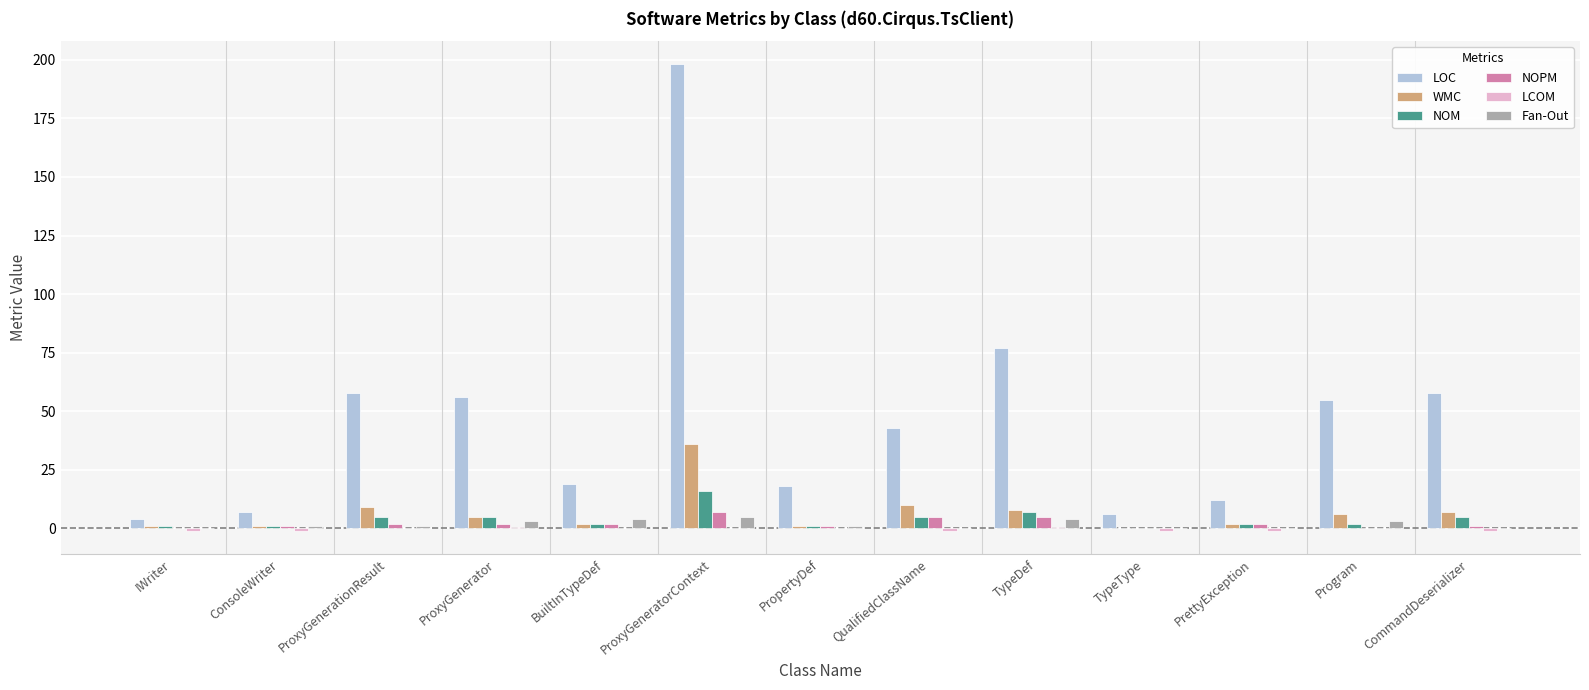

Between TypeDef and TypeType, which series saw the biggest shift?

LOC